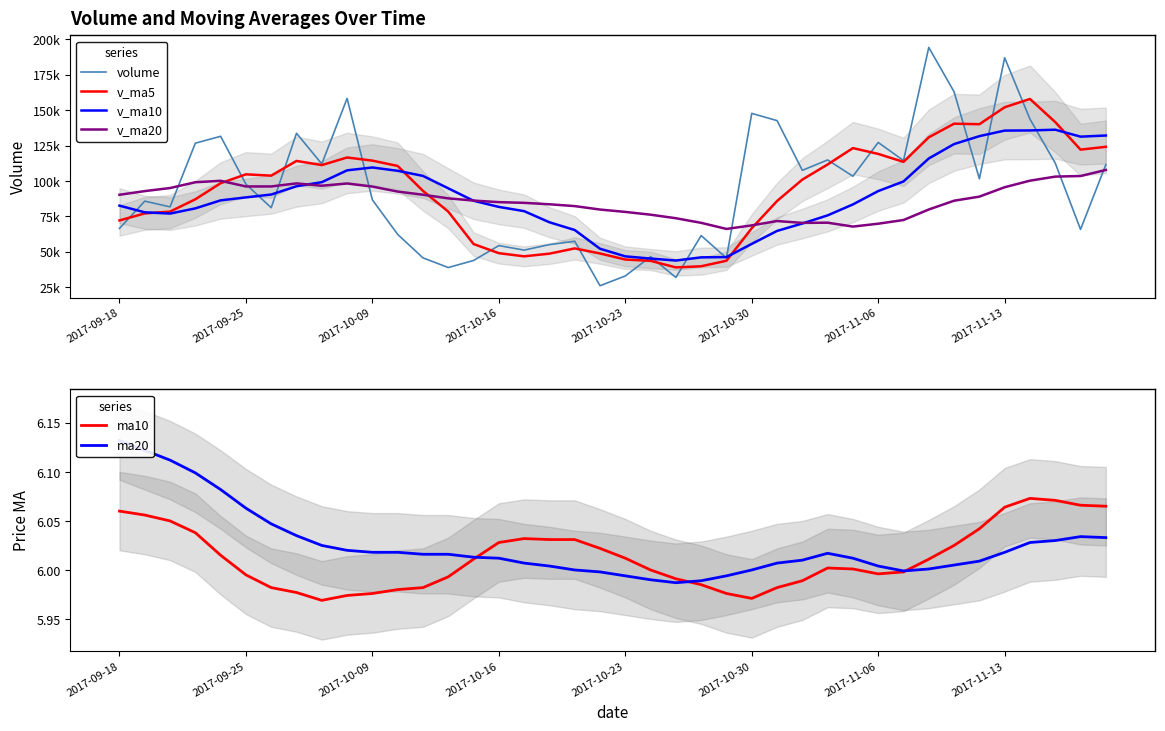

What is the minimum value for ma10?

6.0